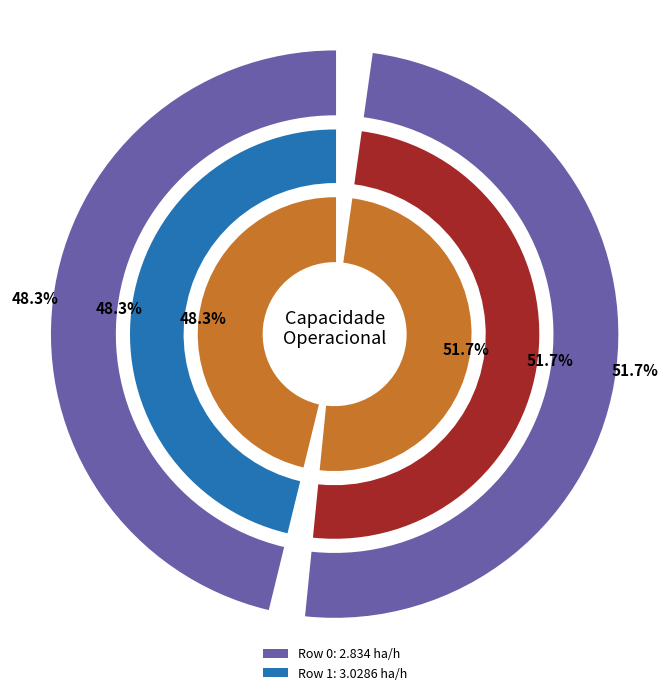

To the nearest percent, what is the difference between the largest and smallest slice percentages?

3%